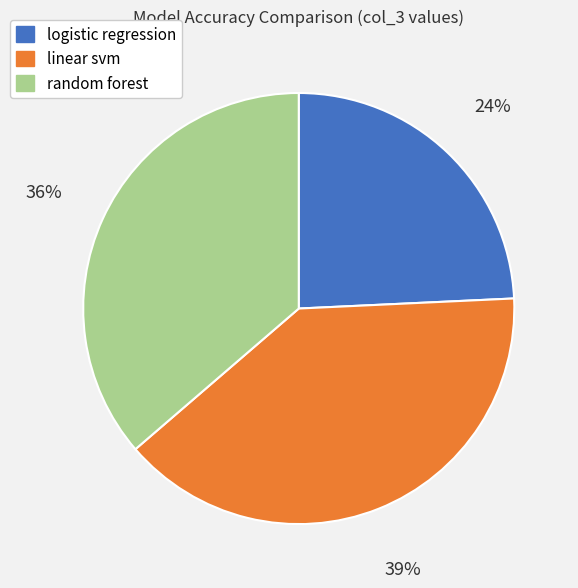

How many slices are in this pie chart?

3